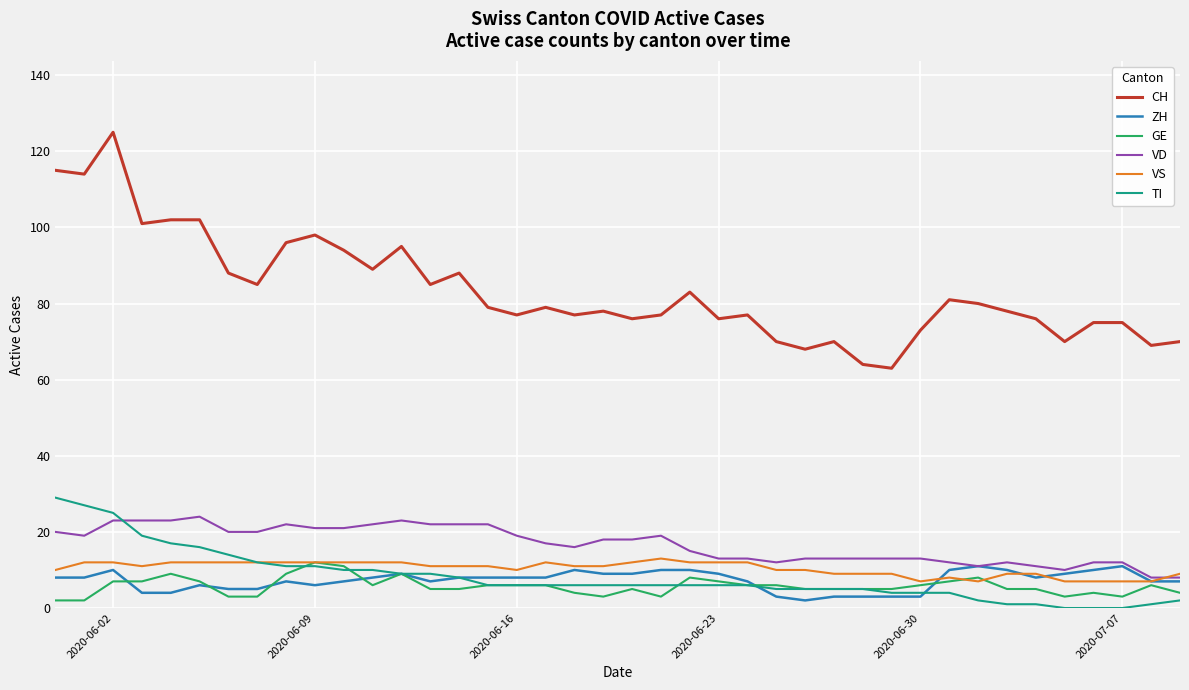

True or false: ZH and CH intersect in this chart.

False